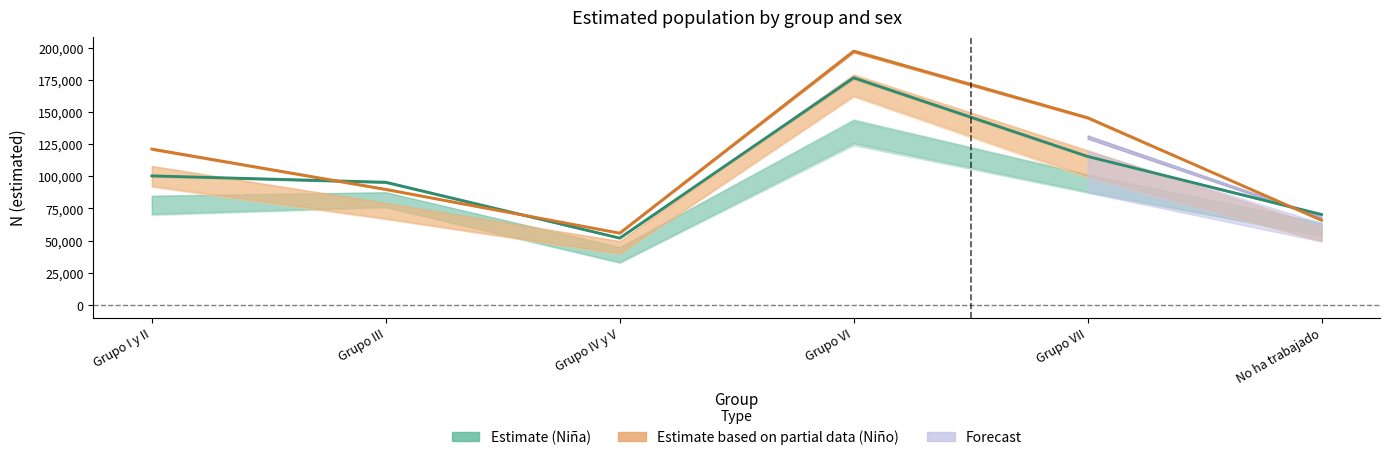

The Estimate (Niña) series shows 70356 at No ha trabajado. True or false?

True